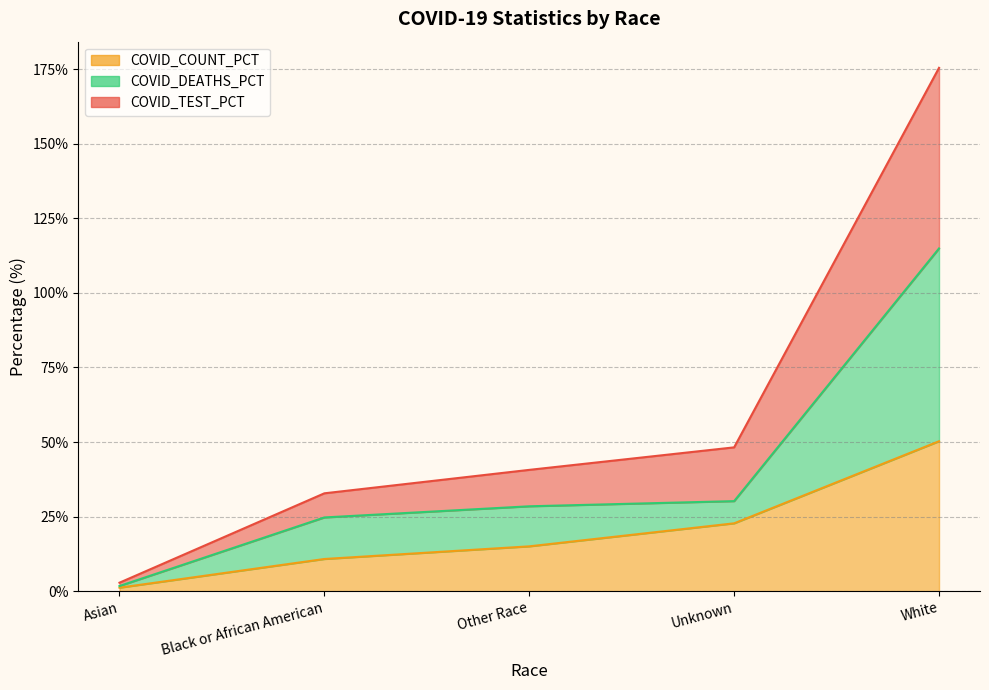

What is the label of the 3rd point from the right?

Other Race